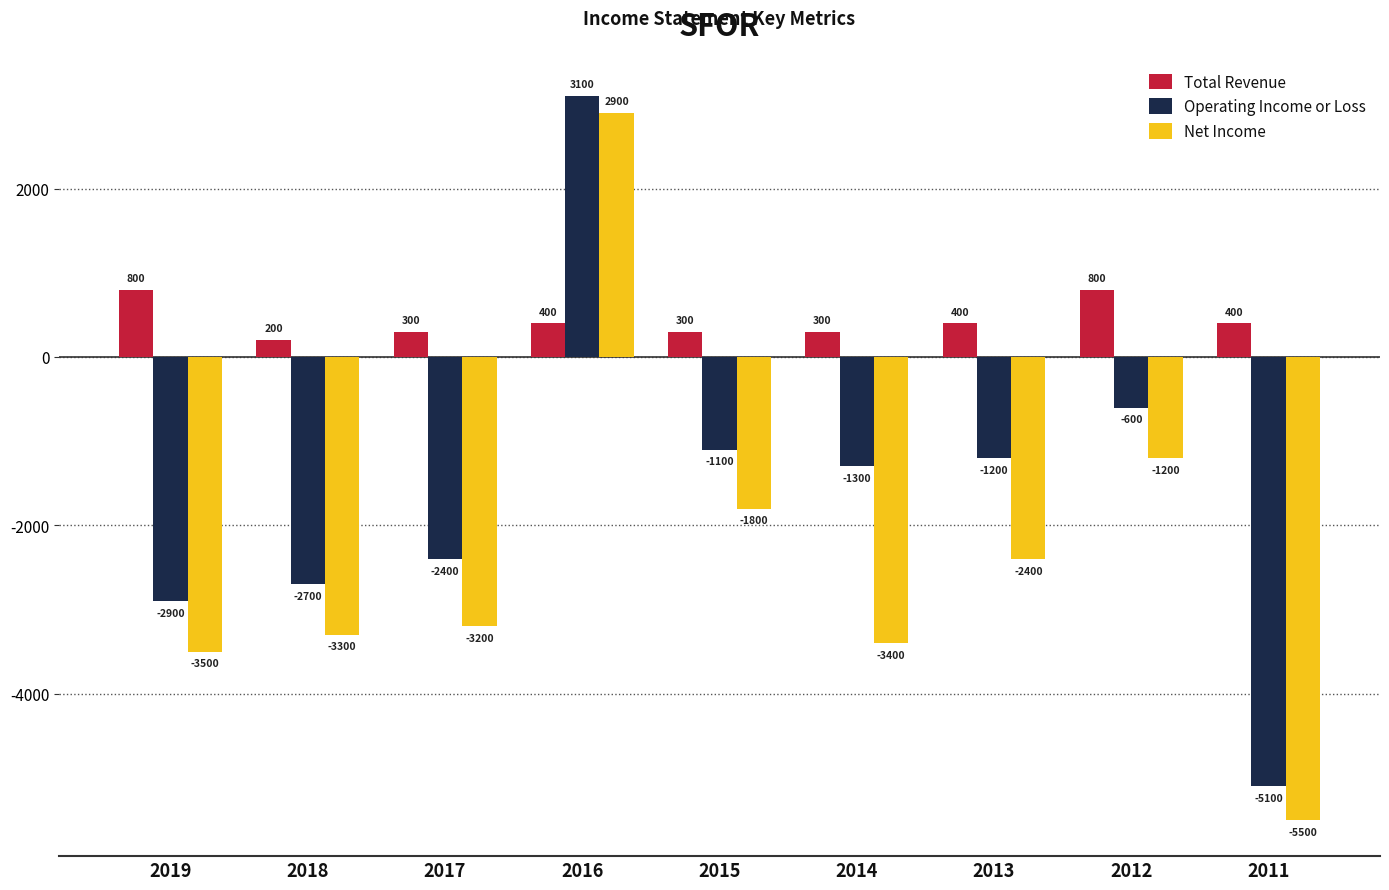

At which label does Net Income first exceed -3200?

2016